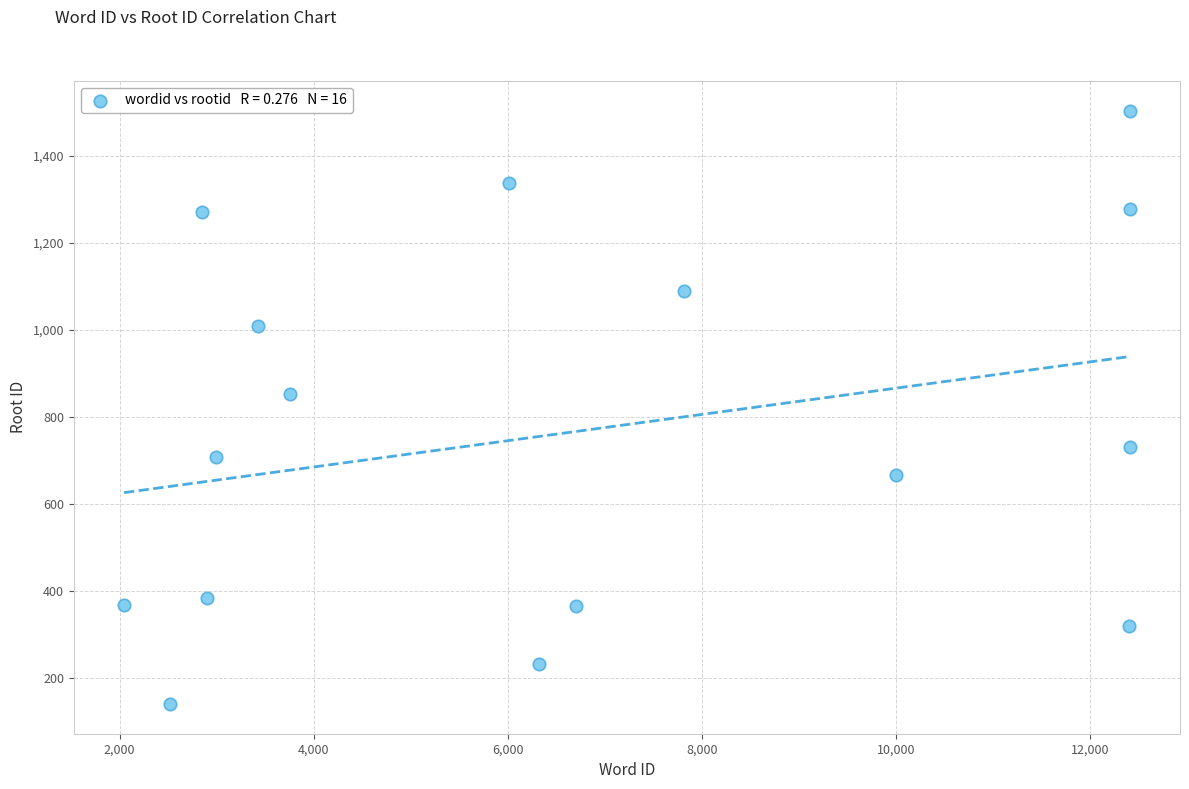

What Y value in the scatter plot is closest to 822?

852